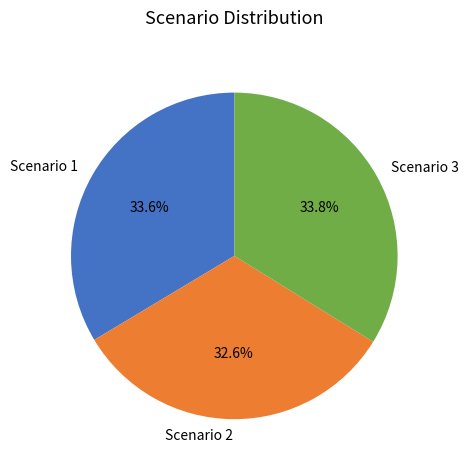

Is there a majority slice in this chart?

No